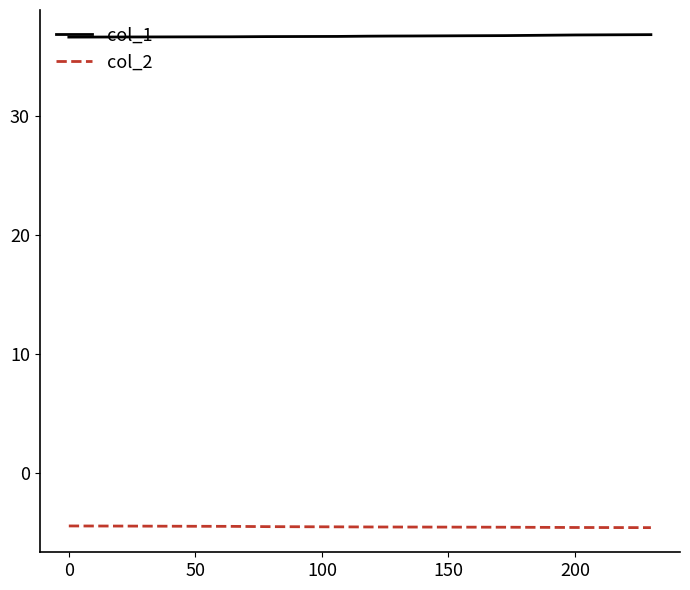

True or false: col_1 and col_2 intersect in this chart.

False